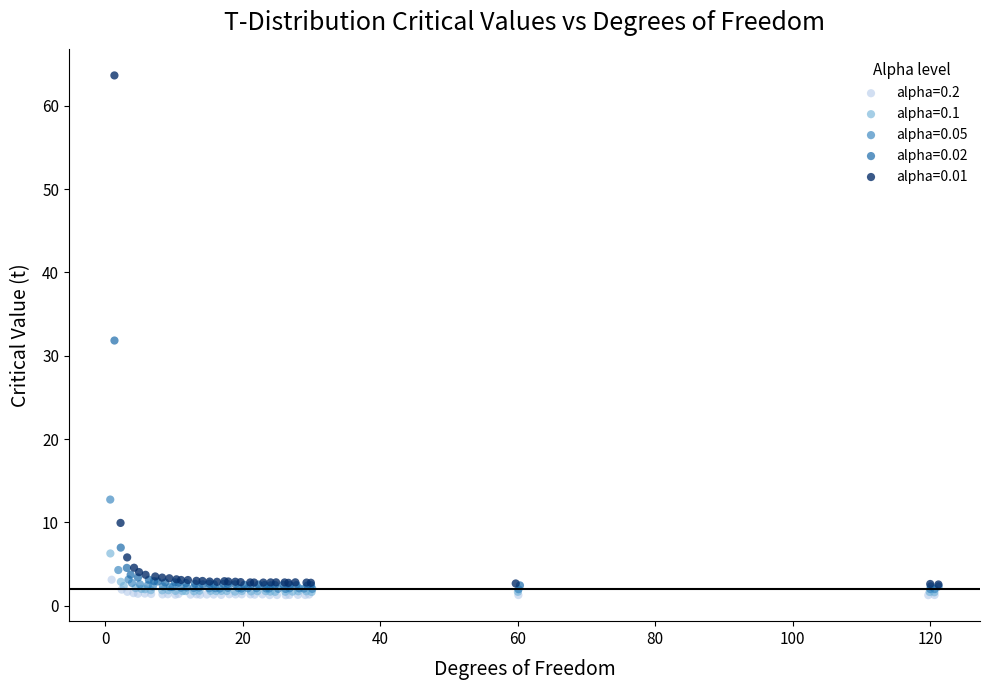

Which series has the widest spread of Y values?

alpha=0.01